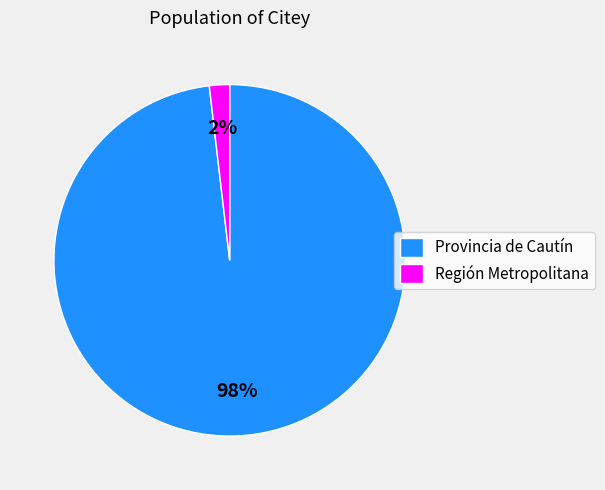

To the nearest percent, what portion does Región Metropolitana represent?

2%